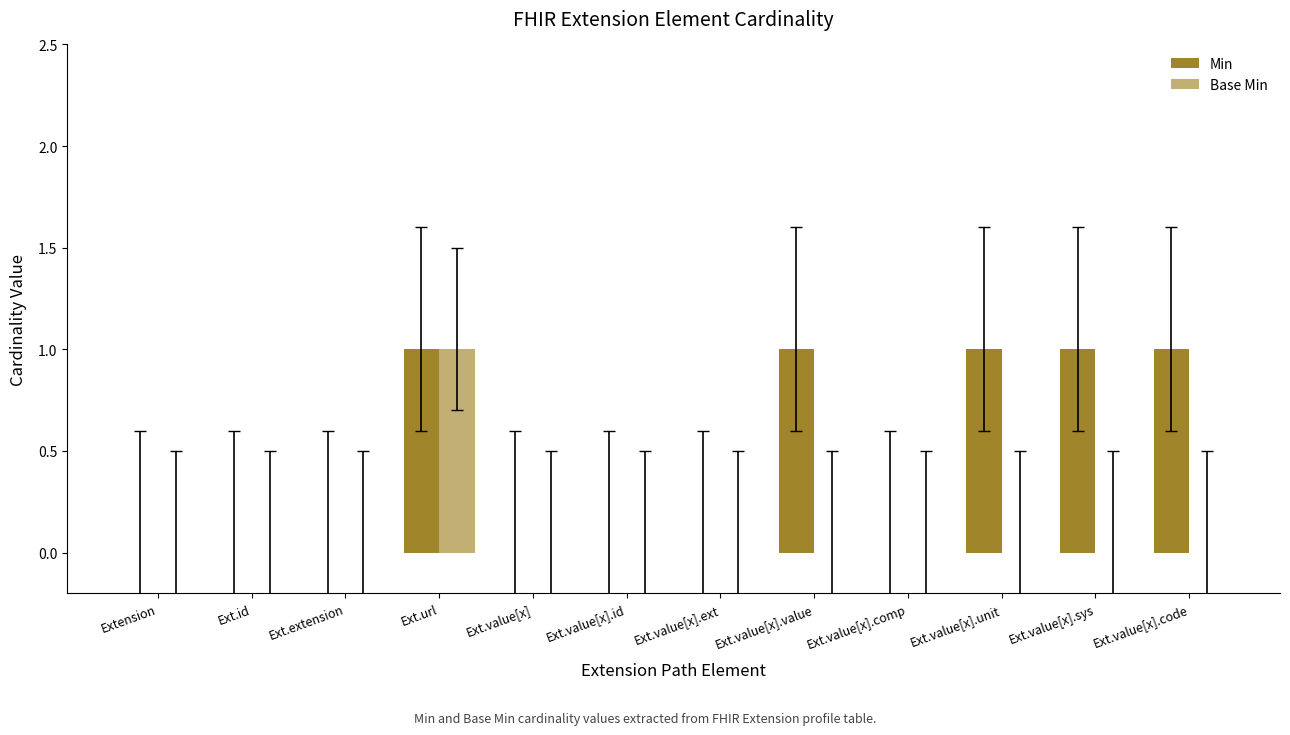

True or false: Base Min has a value of 0 at Ext.extension.

False